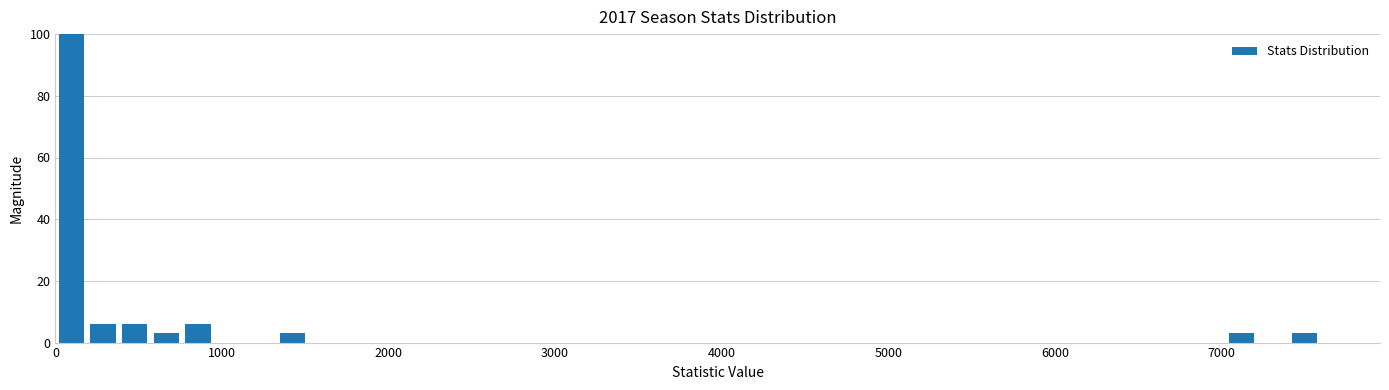

Read against the x-axis, roughly where is the centre of the tallest bar?

100